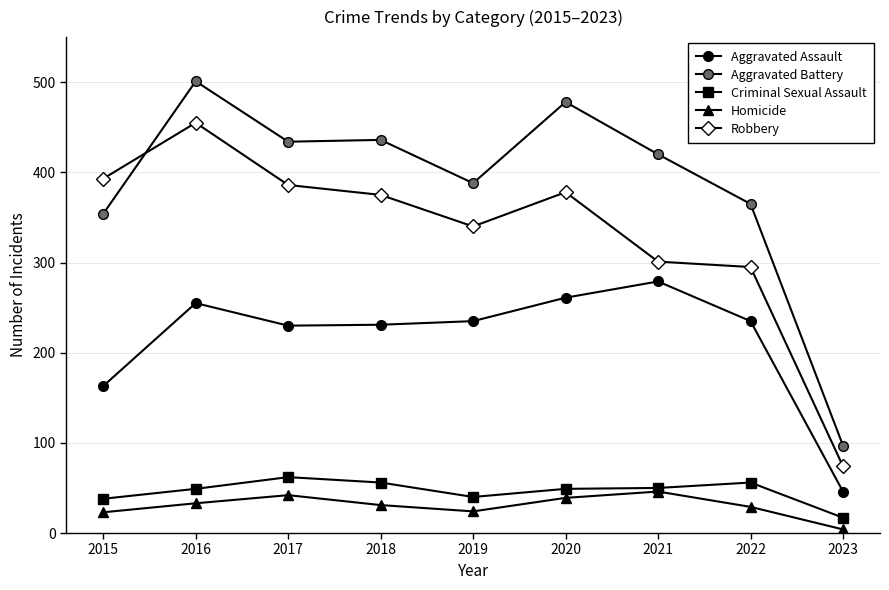

Is this an area chart (filled region under the line)?

No